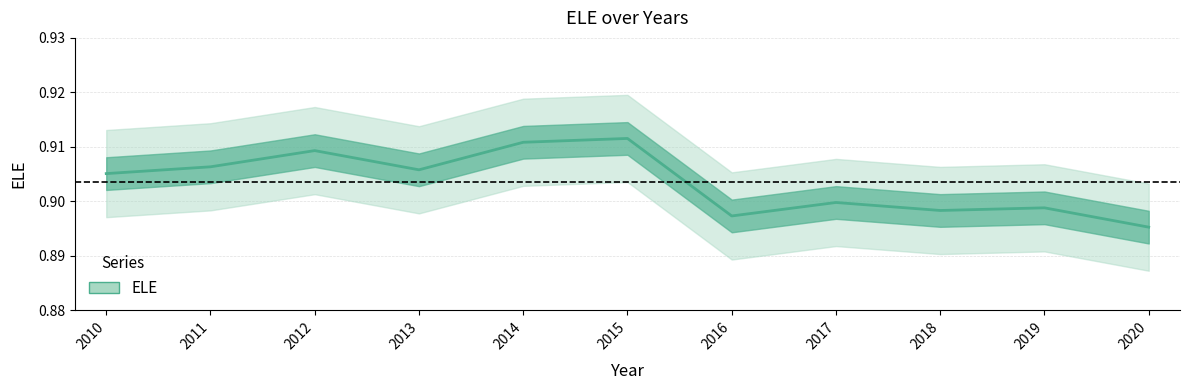

Rank the categories by value from lowest to highest.

2020, 2016, 2018, 2019, 2017, 2010, 2013, 2011, 2012, 2014, 2015